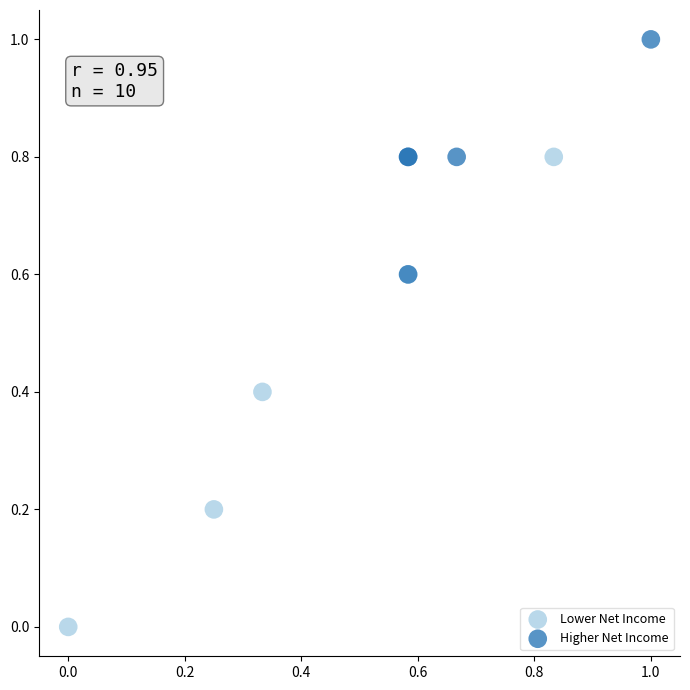

Which series has the largest Y range (max minus min)?

Lower Net Income